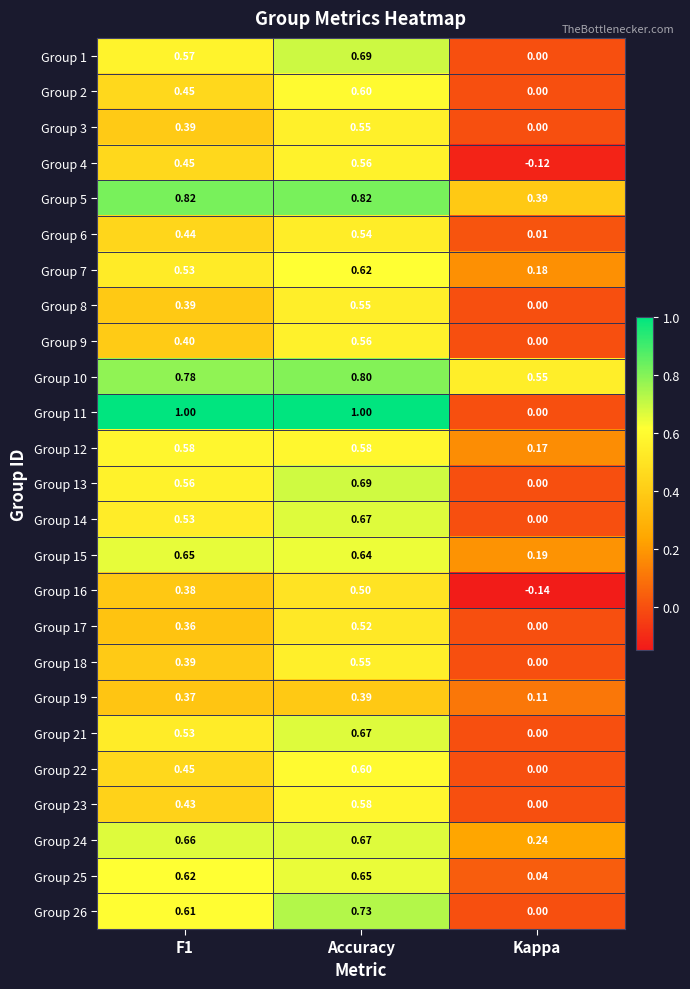

Is the value of Group 13 at Accuracy greater than the value of Group 12 at Kappa?

Yes